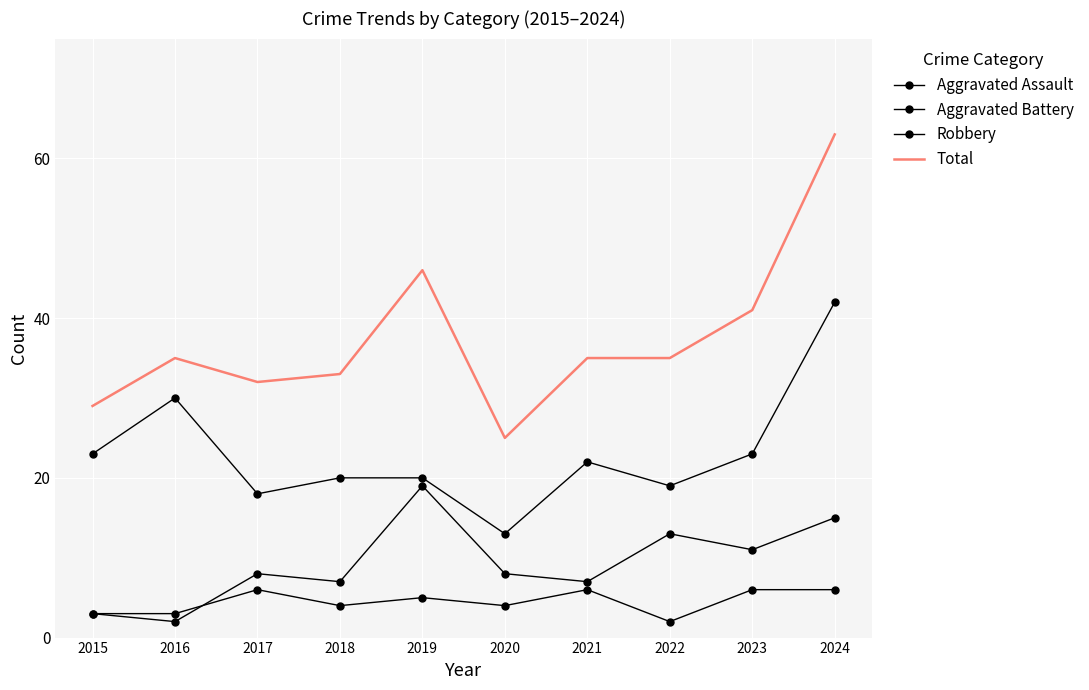

The Total series shows 46 at 2019. True or false?

True